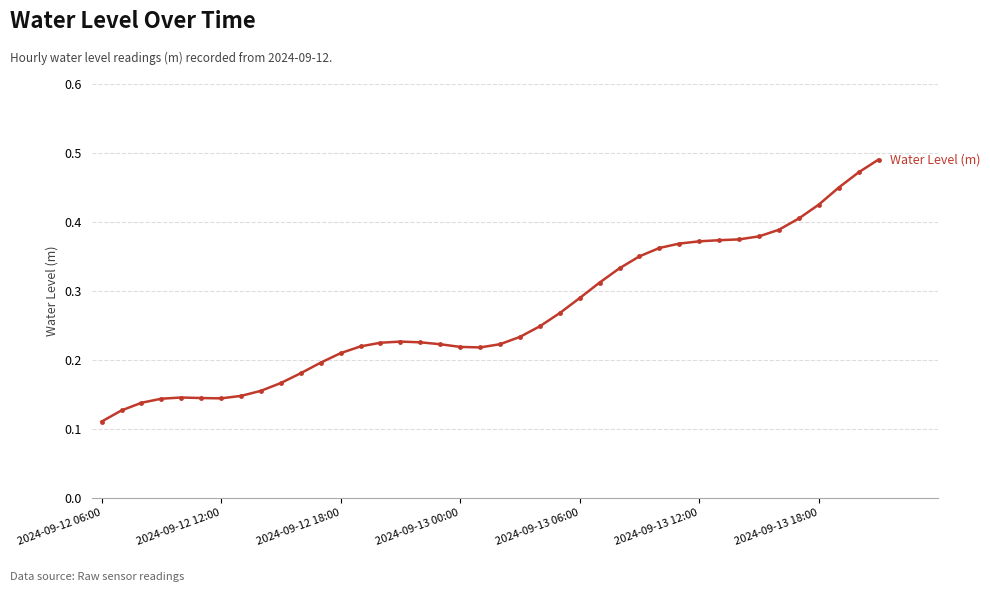

True or false: the data has more than 0 interior local peaks.

True